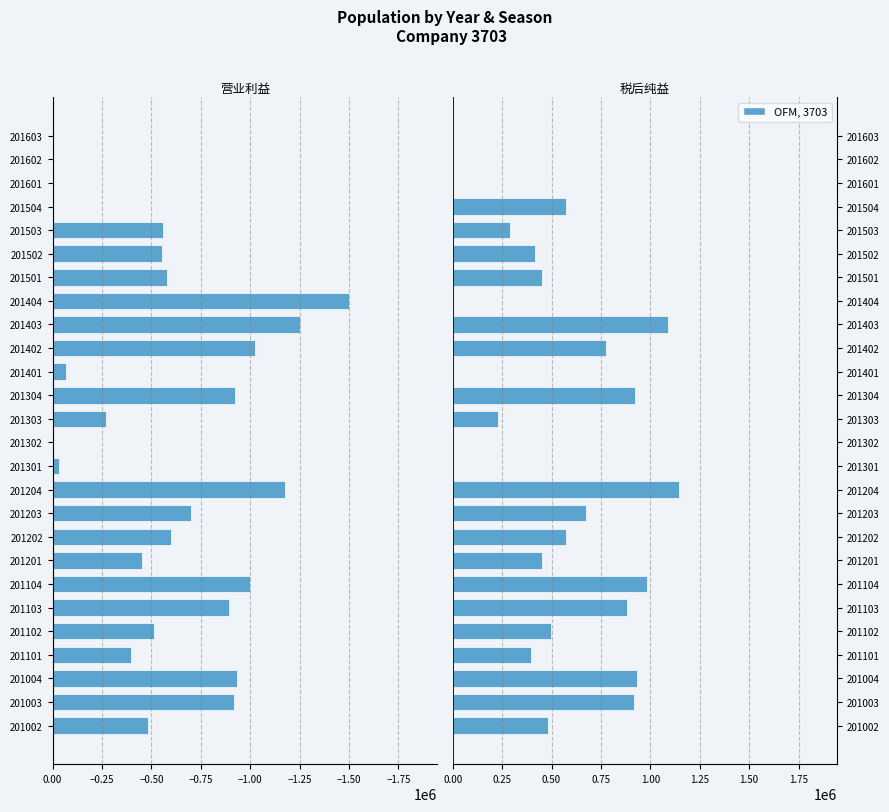

Which series has the largest total across all categories?

税后纯益